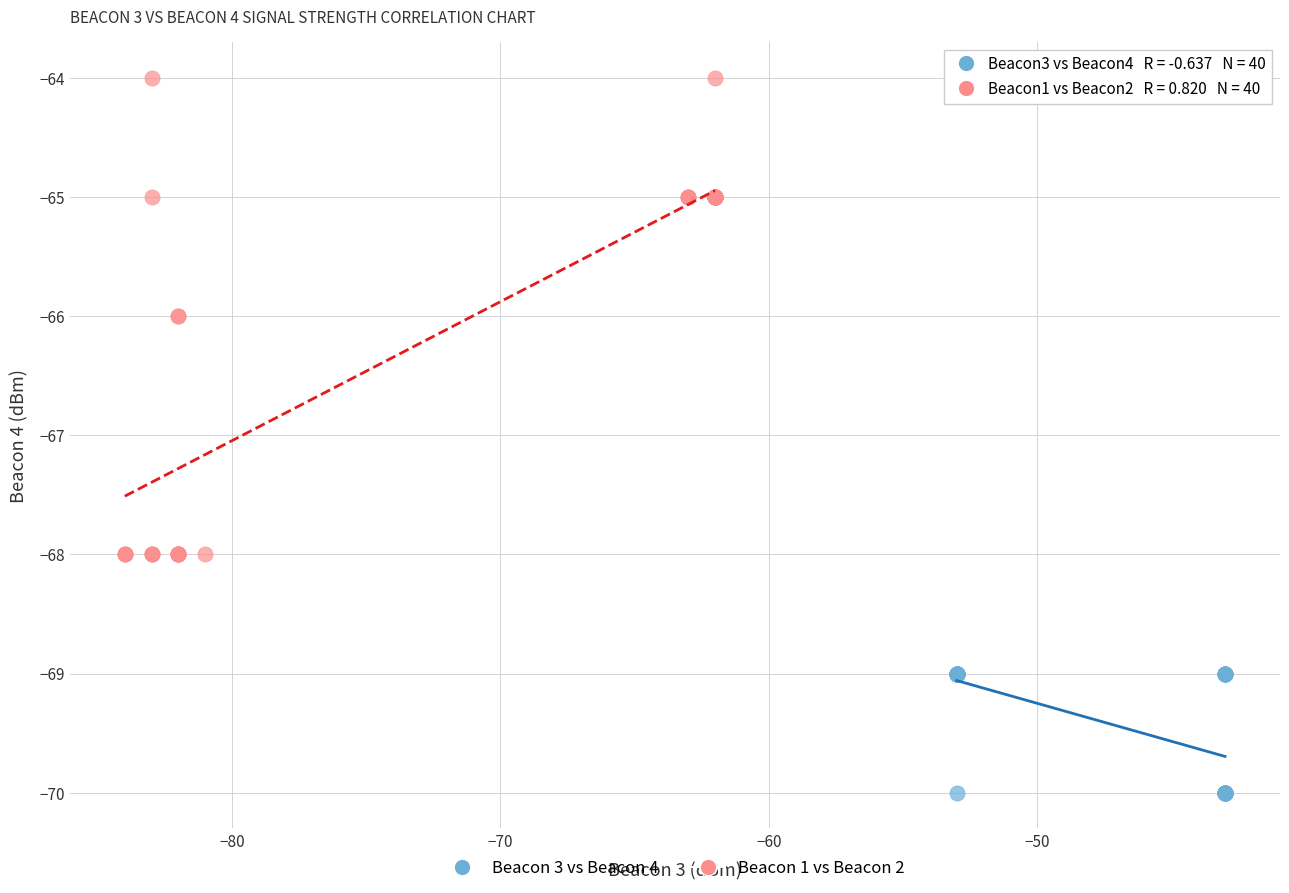

Which series has the widest spread of Y values?

Beacon 1 vs Beacon 2